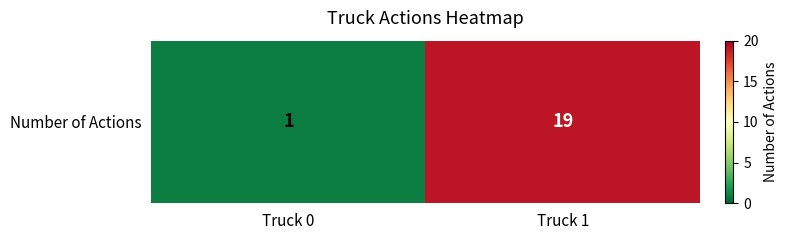

How many values are below 19?

1